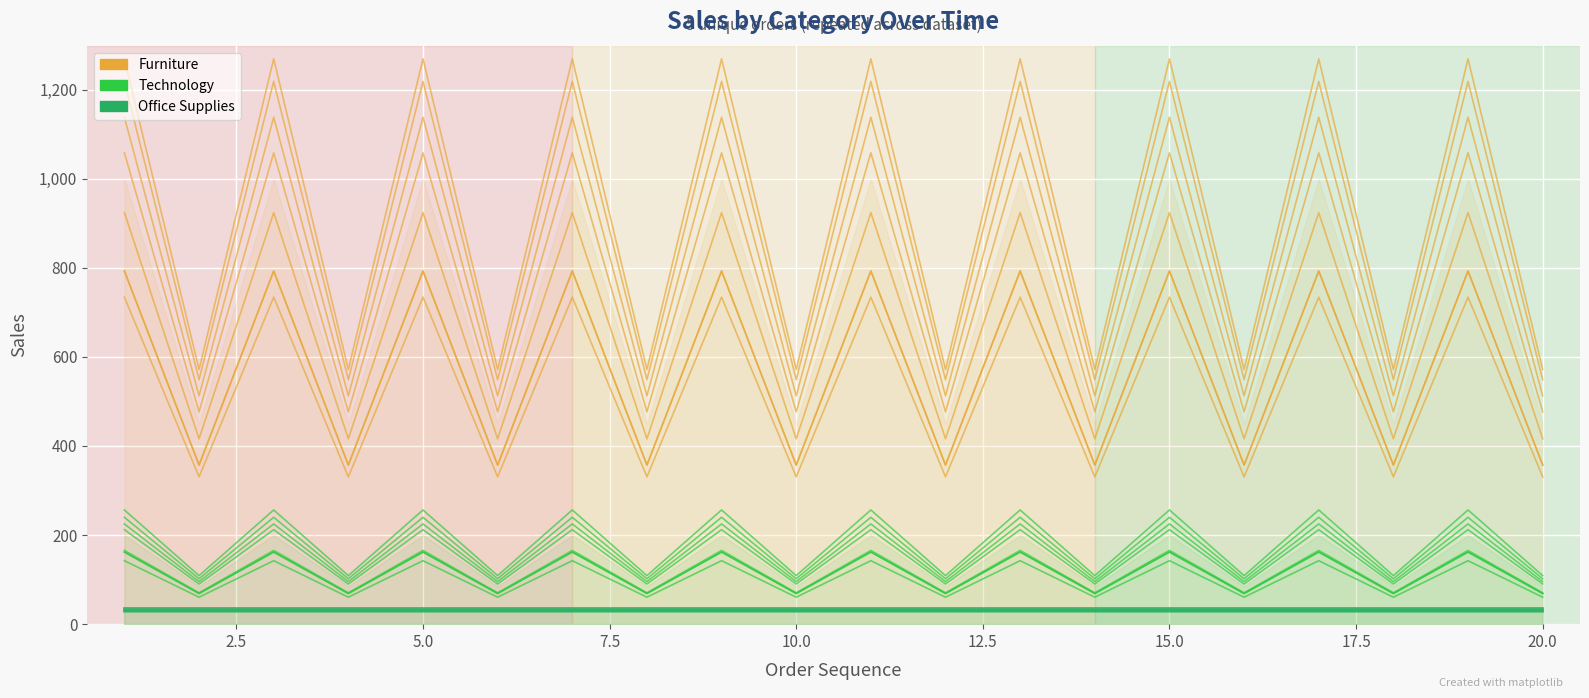

What is the minimum value shown in the chart?

30.9